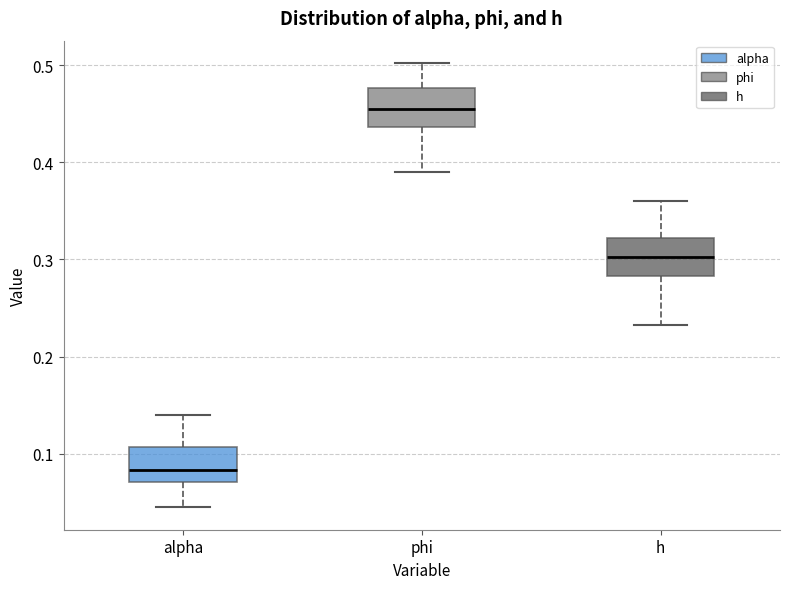

Which box has the highest median line?

phi